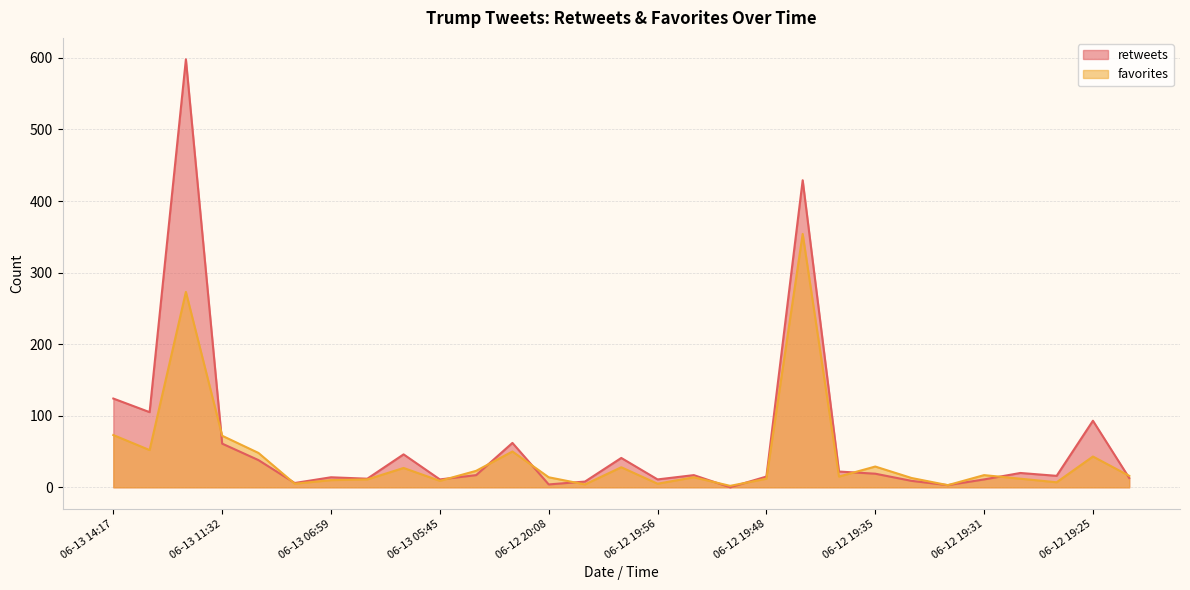

Between 06-13 14:17 and 06-12 19:25, which is larger?

06-13 14:17